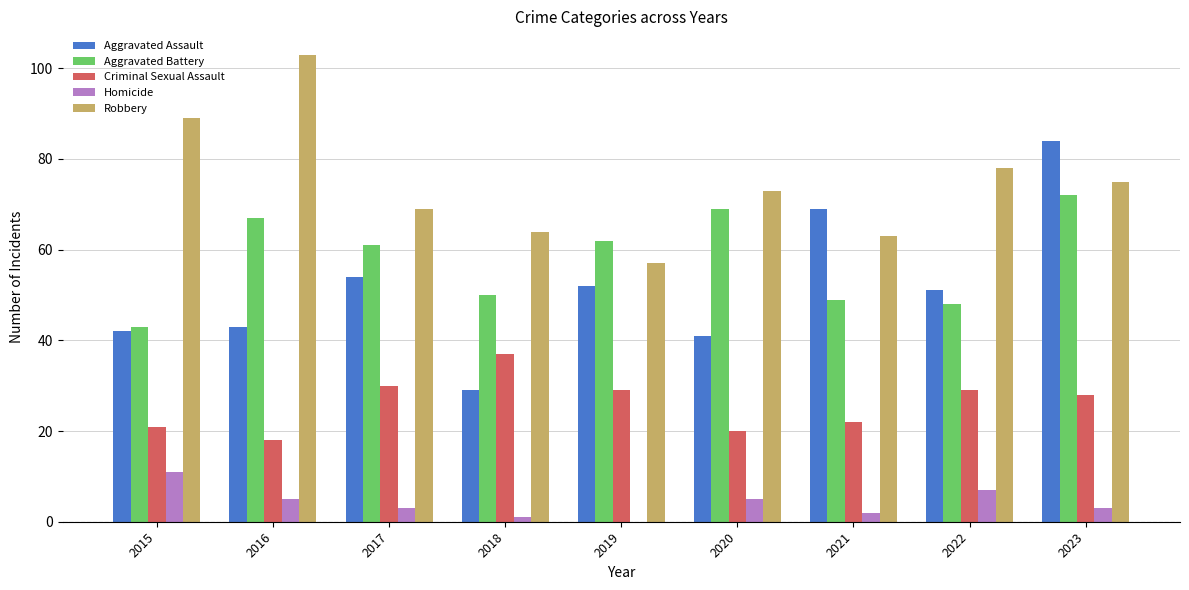

The value of Aggravated Assault at 2016 is 43. True or false?

True